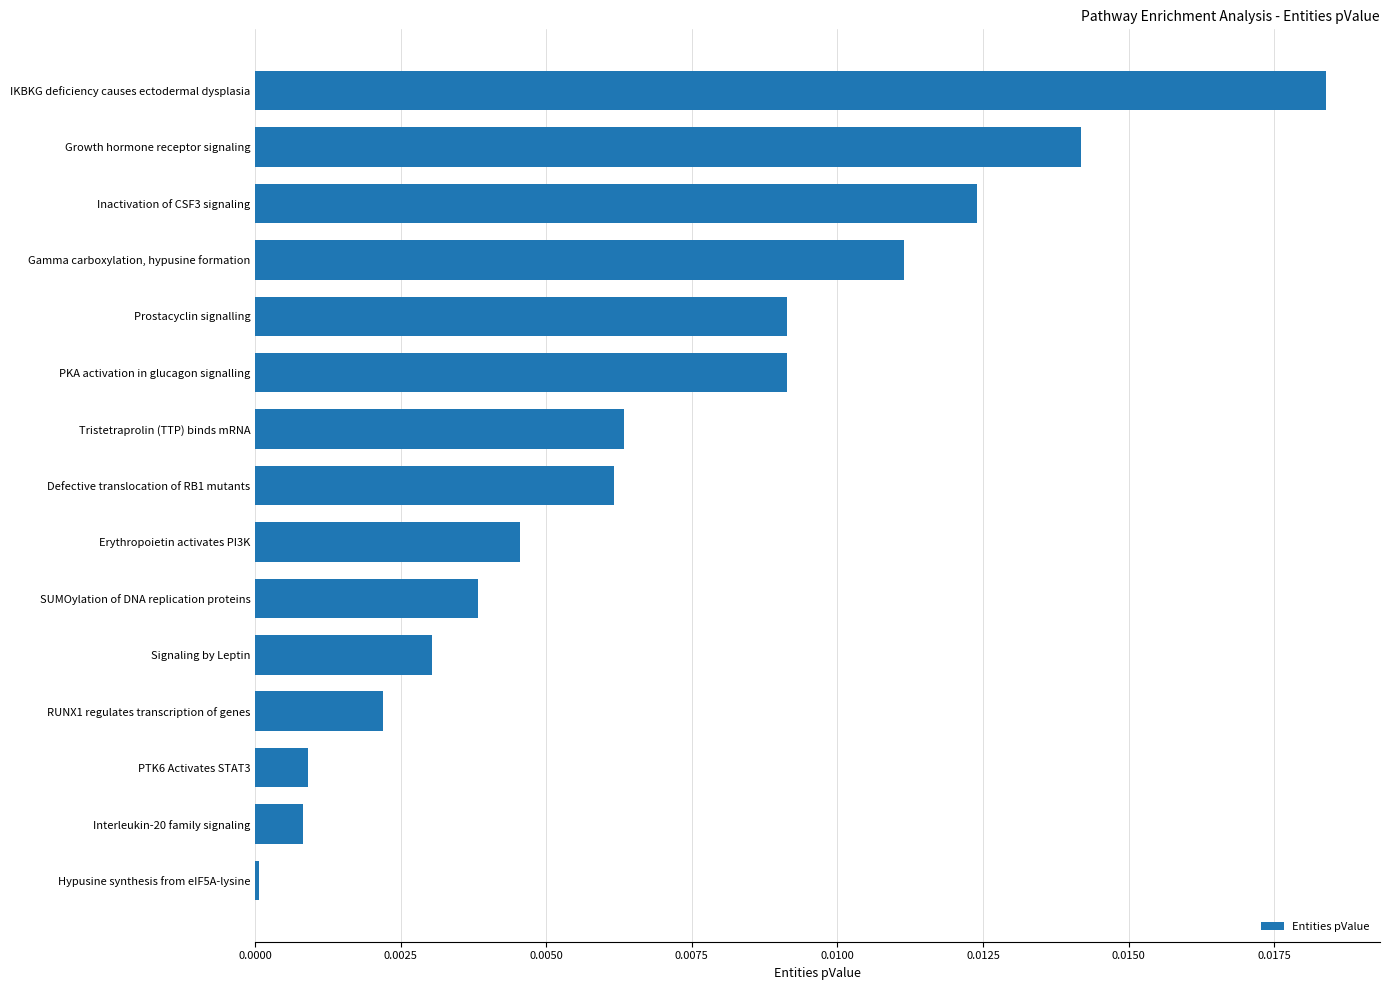

The value at Gamma carboxylation, hypusine formation is 0.0. True or false?

True